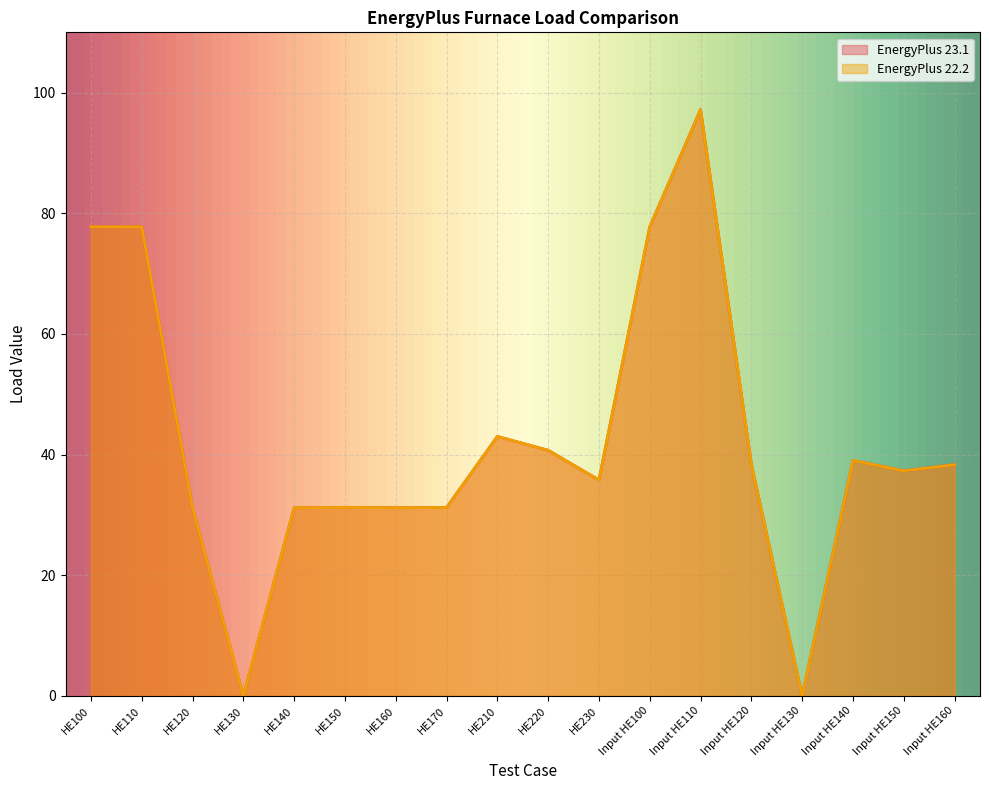

Reading left to right, transcribe all the data shown in this chart.

EnergyPlus 23.1: HE100=77.8	HE110=77.8	HE120=31.2	HE130=0.0	HE140=31.2	HE150=31.2	HE160=31.2	HE170=31.2	HE210=43.0	HE220=40.7	HE230=35.8	Input HE100=77.8	Input HE110=97.2	Input HE120=38.4	Input HE130=0.0	Input HE140=39.0	Input HE150=37.3	Input HE160=38.3
EnergyPlus 22.2: HE100=77.8	HE110=77.8	HE120=31.2	HE130=0.0	HE140=31.2	HE150=31.2	HE160=31.2	HE170=31.2	HE210=43.0	HE220=40.7	HE230=35.8	Input HE100=77.8	Input HE110=97.2	Input HE120=38.4	Input HE130=0.0	Input HE140=39.0	Input HE150=37.3	Input HE160=38.3